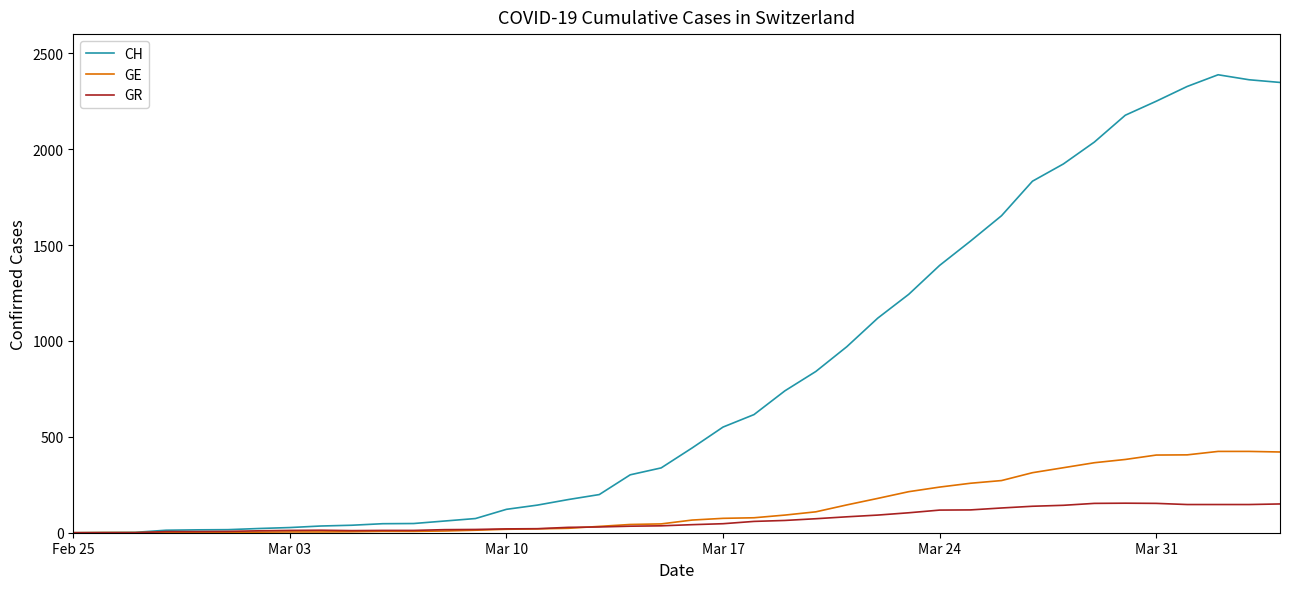

List the series in order of their peak value, lowest first.

GR, GE, CH